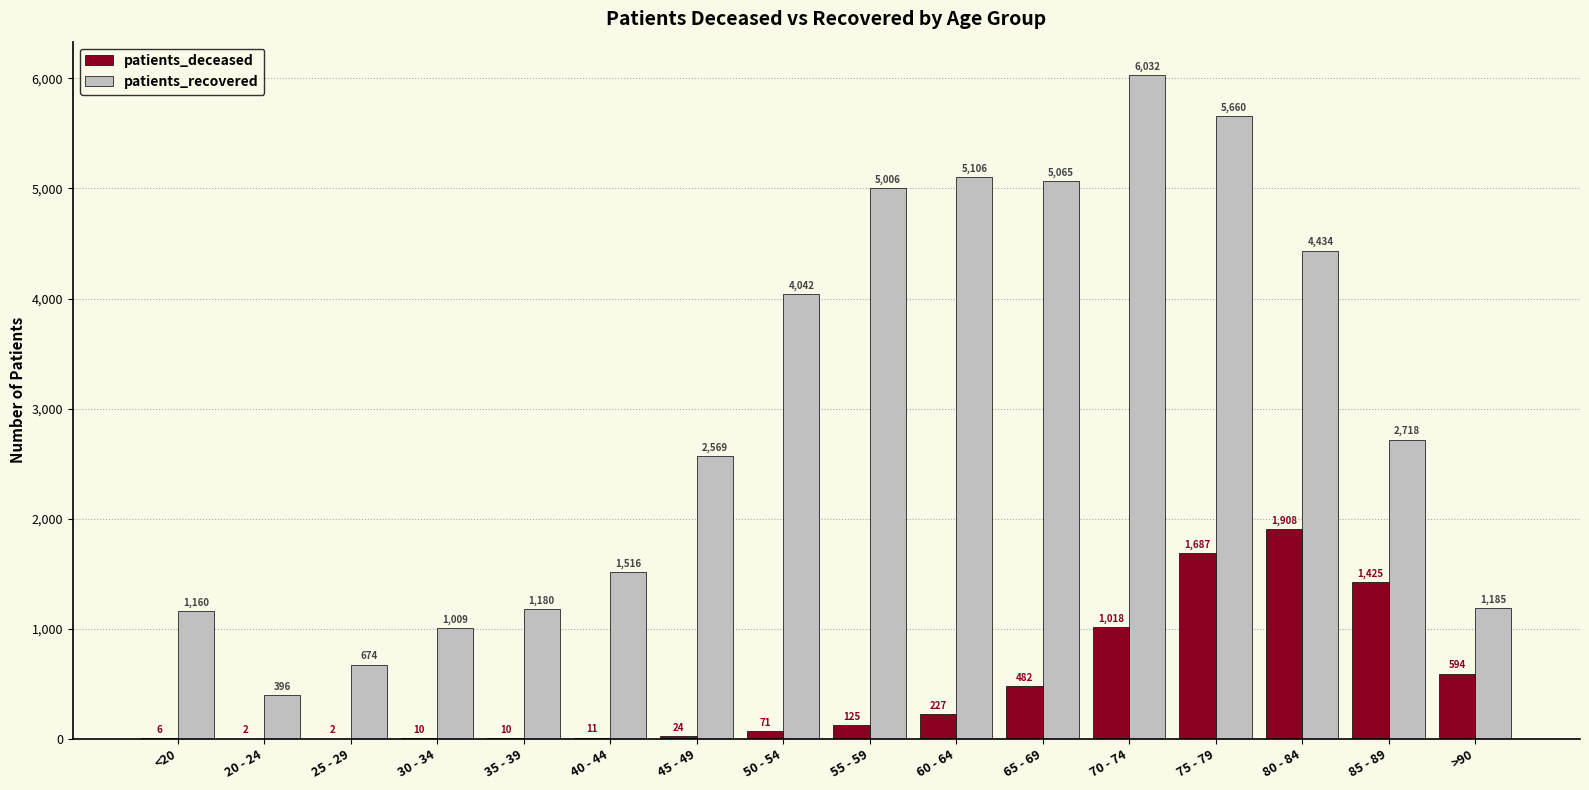

Reading right to left, what are all the values shown in this chart?

patients_deceased: >90=594	85 - 89=1425	80 - 84=1908	75 - 79=1687	70 - 74=1018	65 - 69=482	60 - 64=227	55 - 59=125	50 - 54=71	45 - 49=24	40 - 44=11	35 - 39=10	30 - 34=10	25 - 29=2	20 - 24=2	<20=6
patients_recovered: >90=1185	85 - 89=2718	80 - 84=4434	75 - 79=5660	70 - 74=6032	65 - 69=5065	60 - 64=5106	55 - 59=5006	50 - 54=4042	45 - 49=2569	40 - 44=1516	35 - 39=1180	30 - 34=1009	25 - 29=674	20 - 24=396	<20=1160